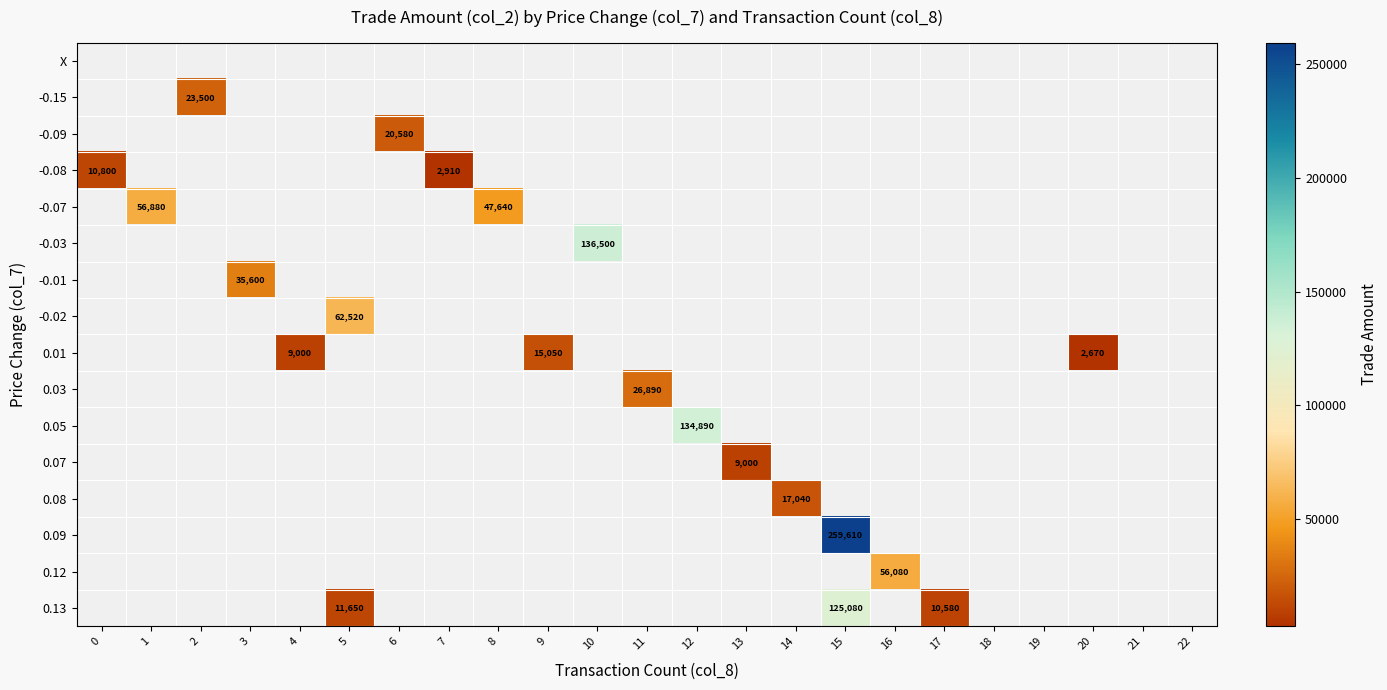

Is it true that 0.13 equals 3503 at 5?

False